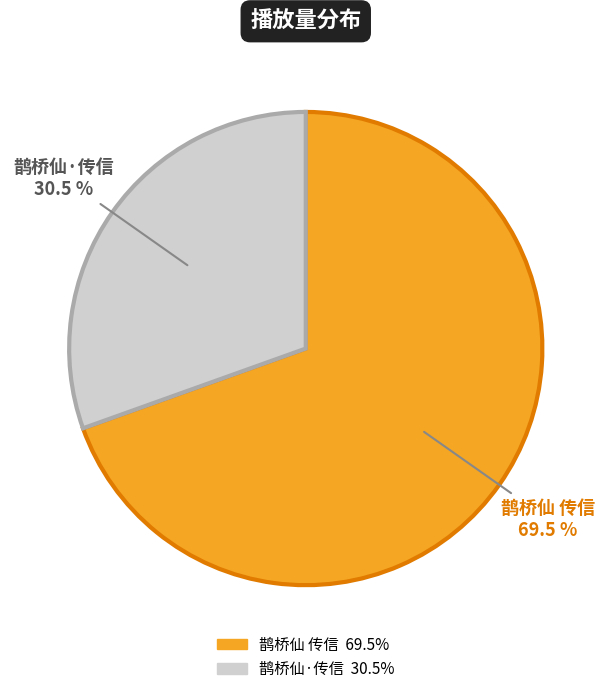

To the nearest percent, what is the difference between the 鹊桥仙·传信 and 鹊桥仙 传信 slice percentages?

39%